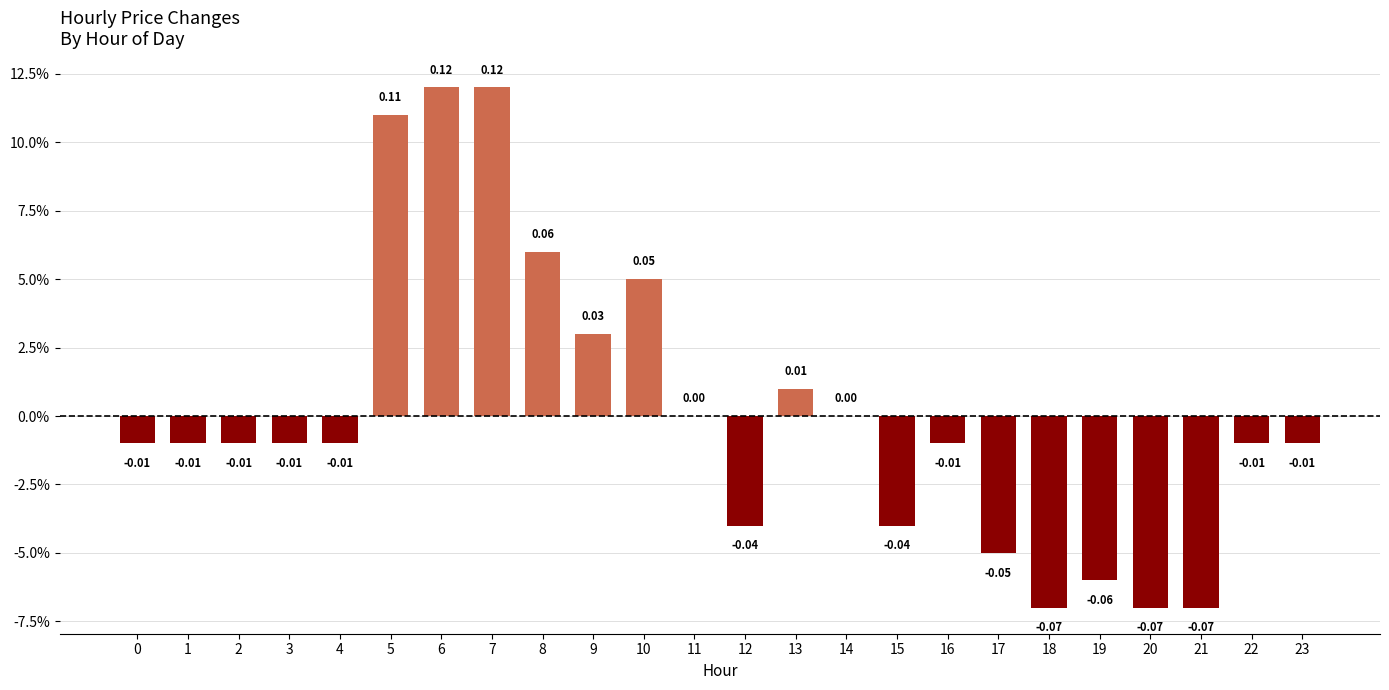

Is it true that the value at 12 is -0.0?

False